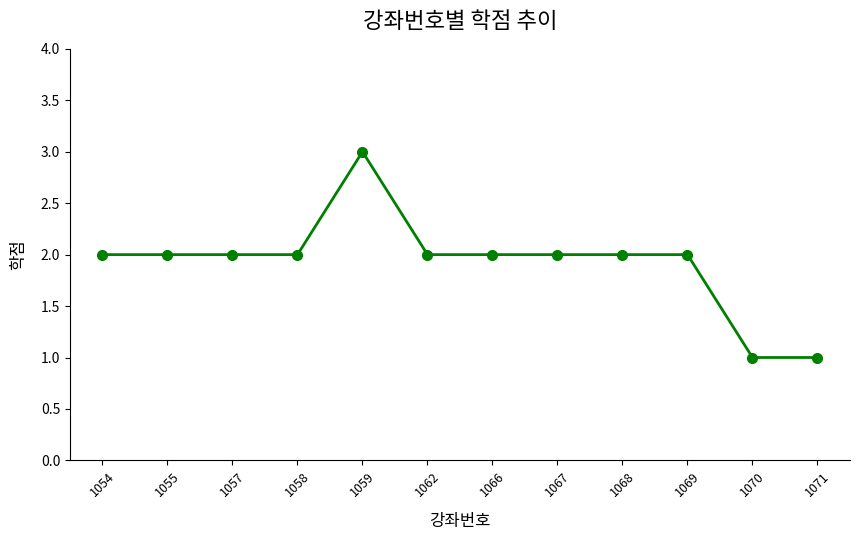

What is the ratio of the value at 1071 to the value at 1058?

0.5